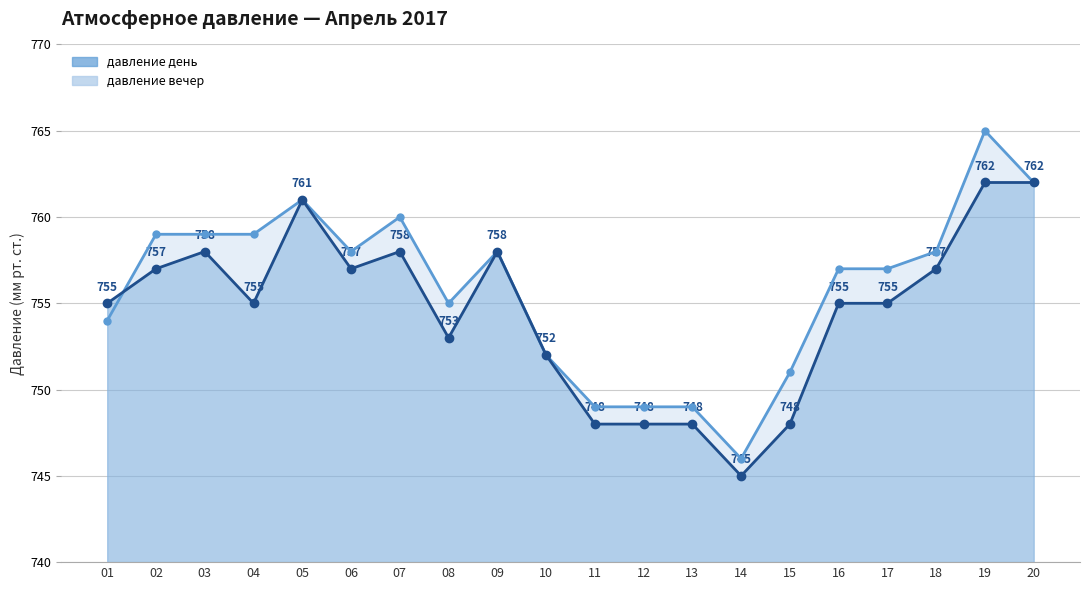

True or false: давление вечер has a value of 761 at 2017-04-05.

True